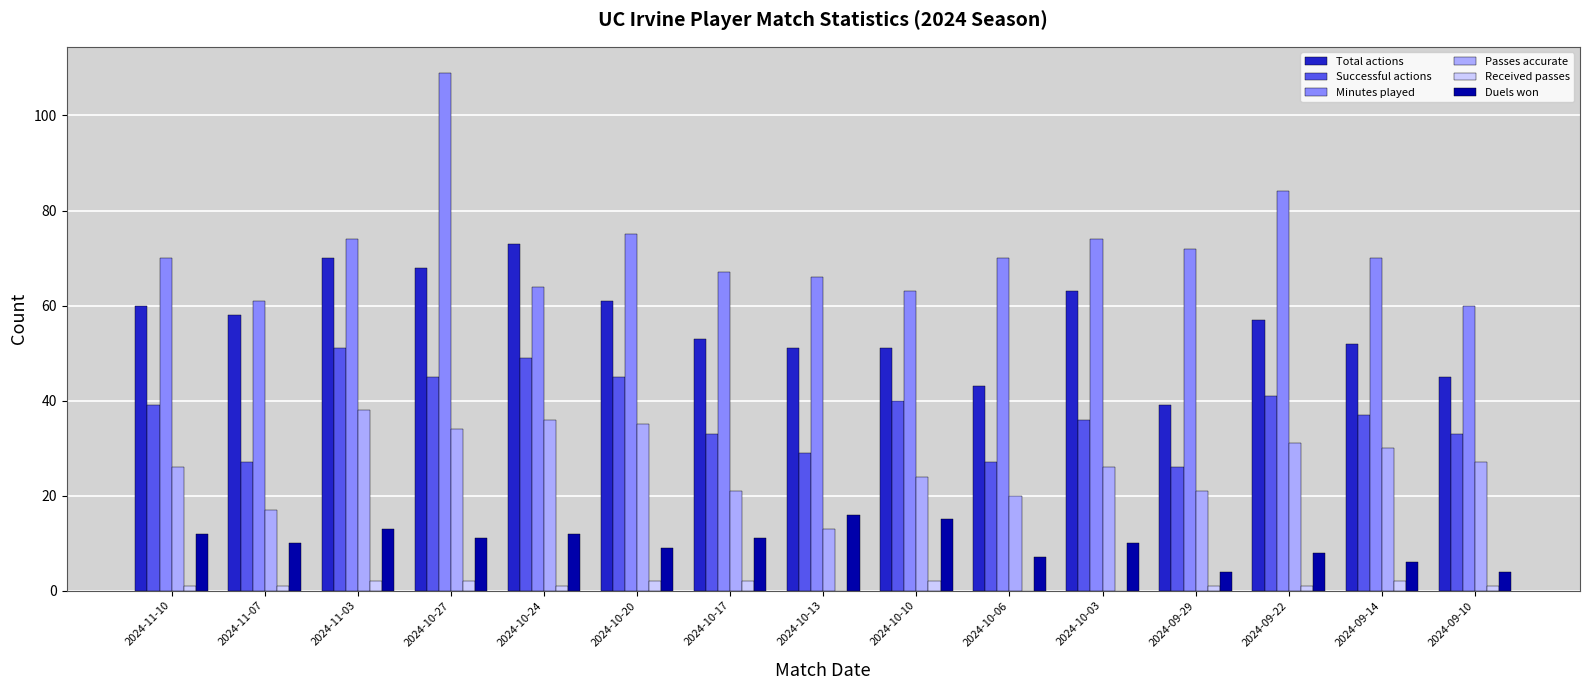

What is the sum of all Total actions values?

844